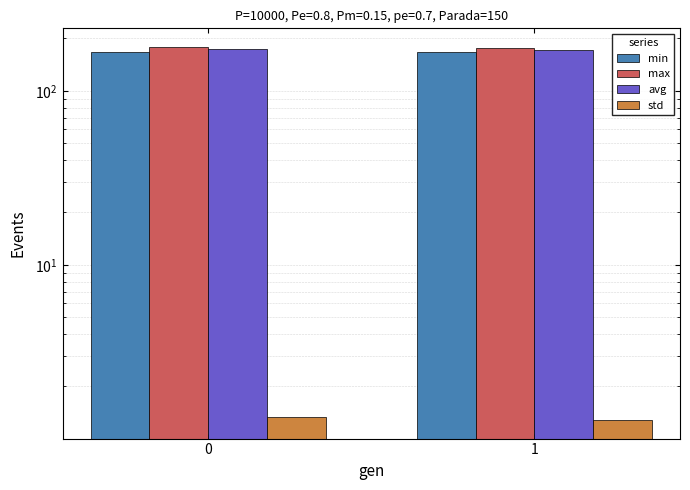

How many std values are between 1 and 2?

2